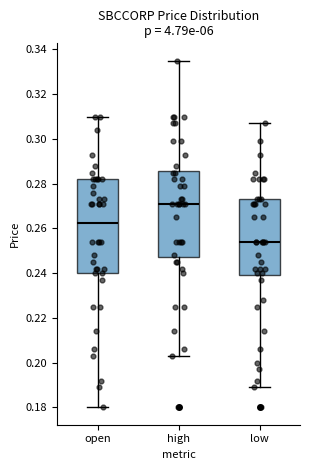

Comparing the boxes themselves (not the whiskers), which one is the tallest?

open